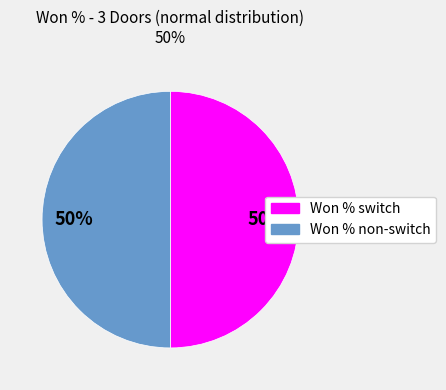

How many slices are in this pie chart?

2